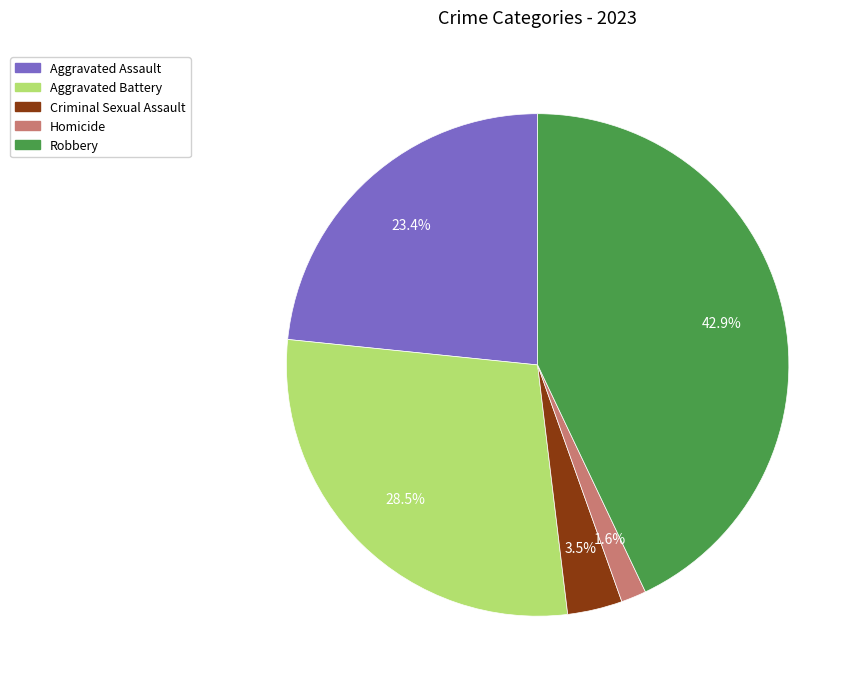

Does Aggravated Battery represent more than half of the total?

No